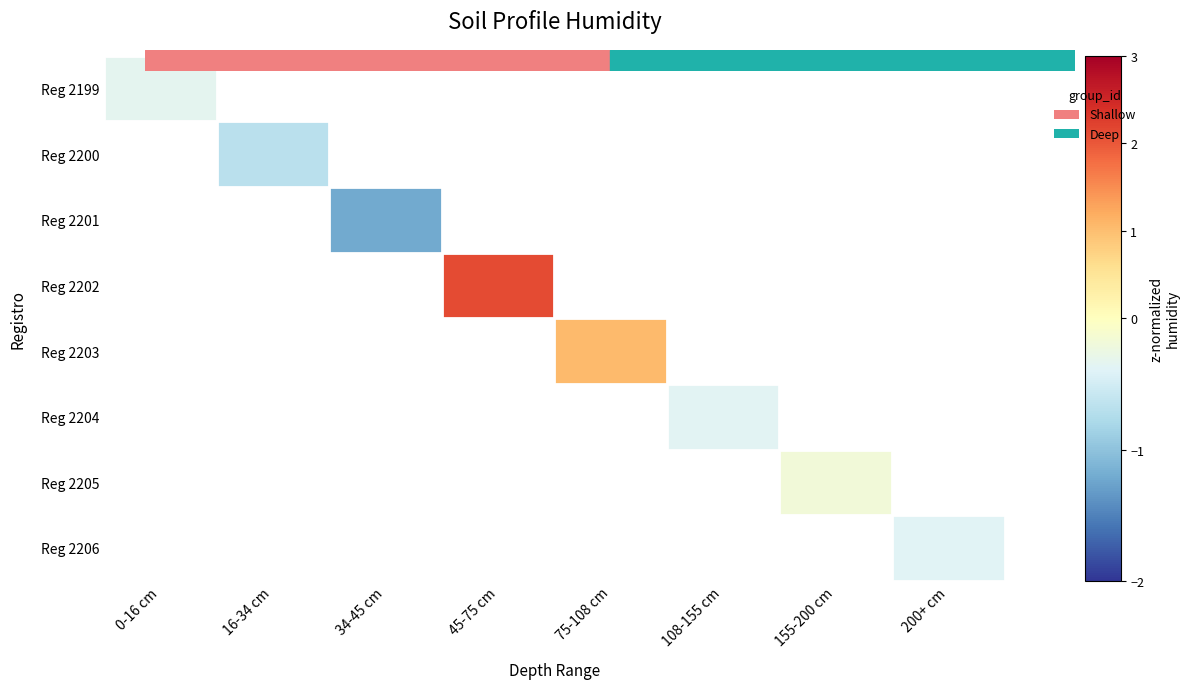

How many distinct data groups are displayed?

8